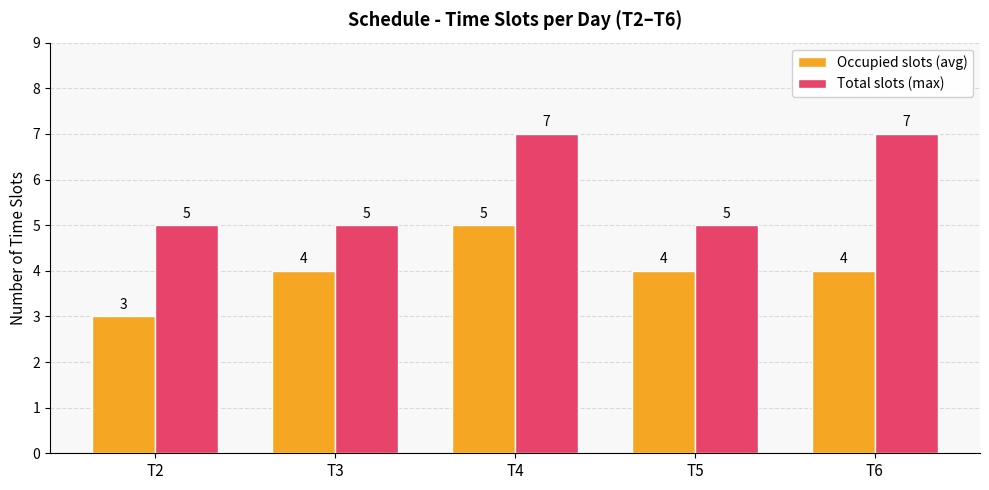

What is the difference between the second highest and second lowest values in the Total slots (max) series?

2